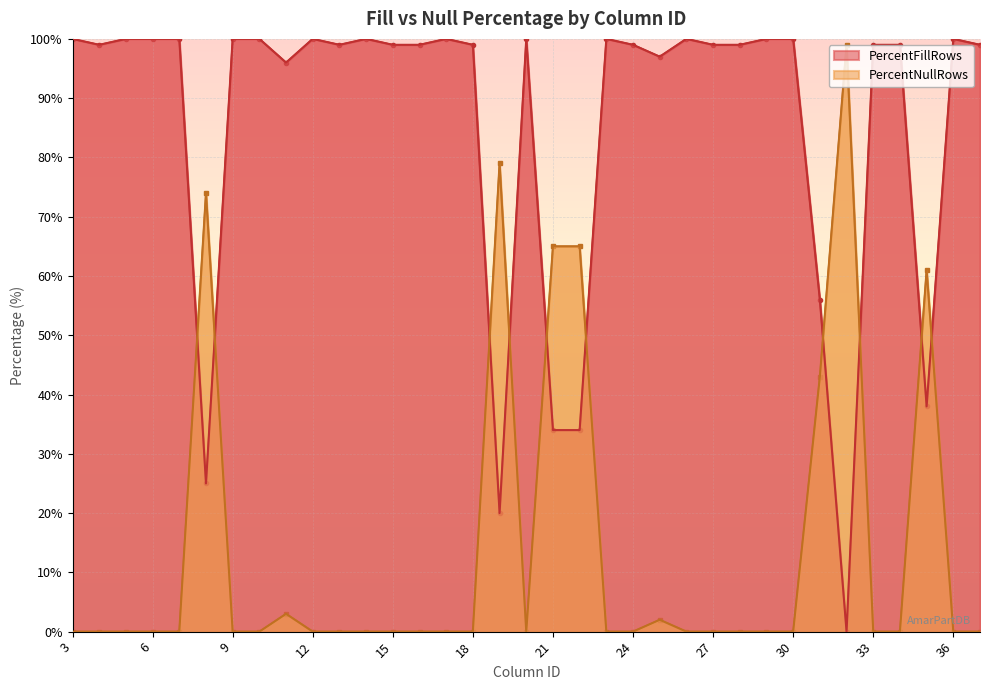

What is the value of the PercentNullRows point at the 23rd from the left?

2